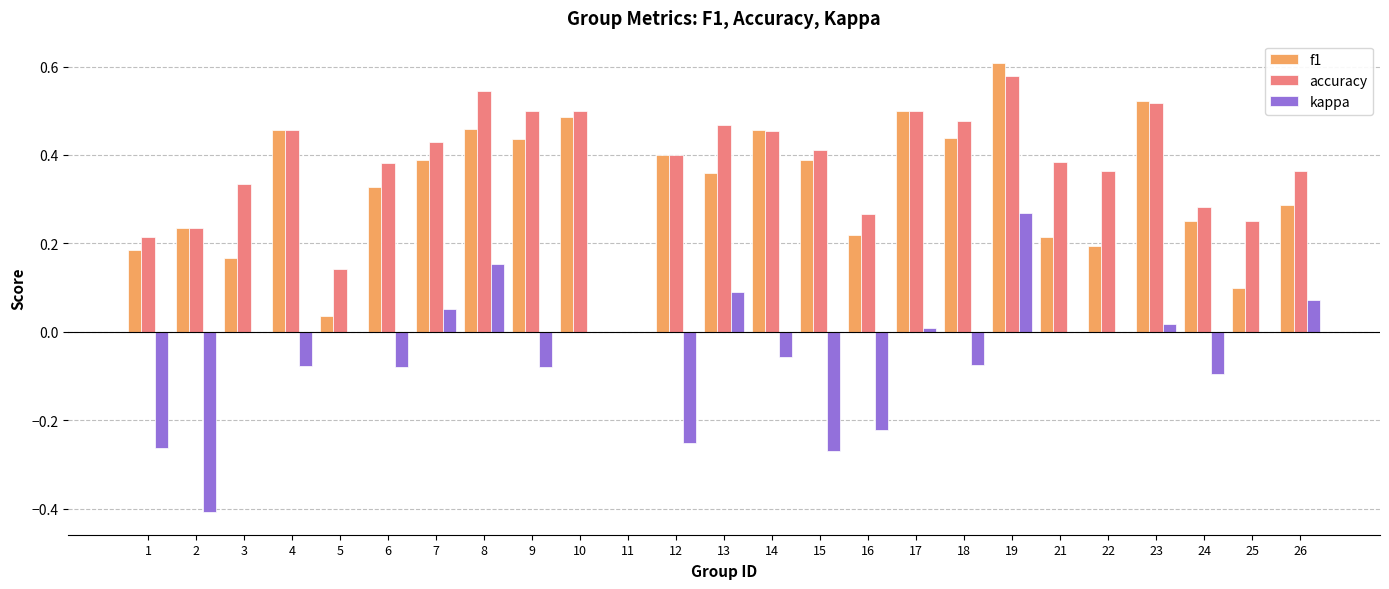

Which series changed the most between 5 and 26?

f1